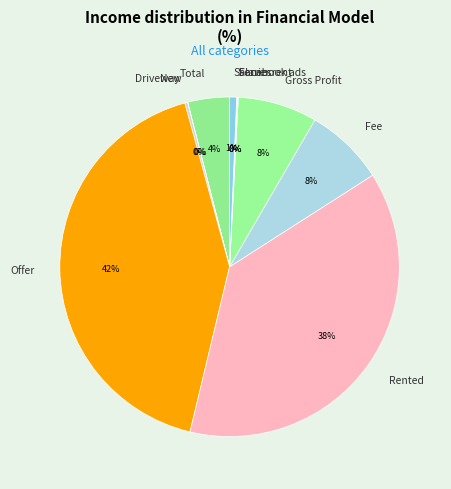

What percentage is the Rented slice, to the nearest percent?

38%